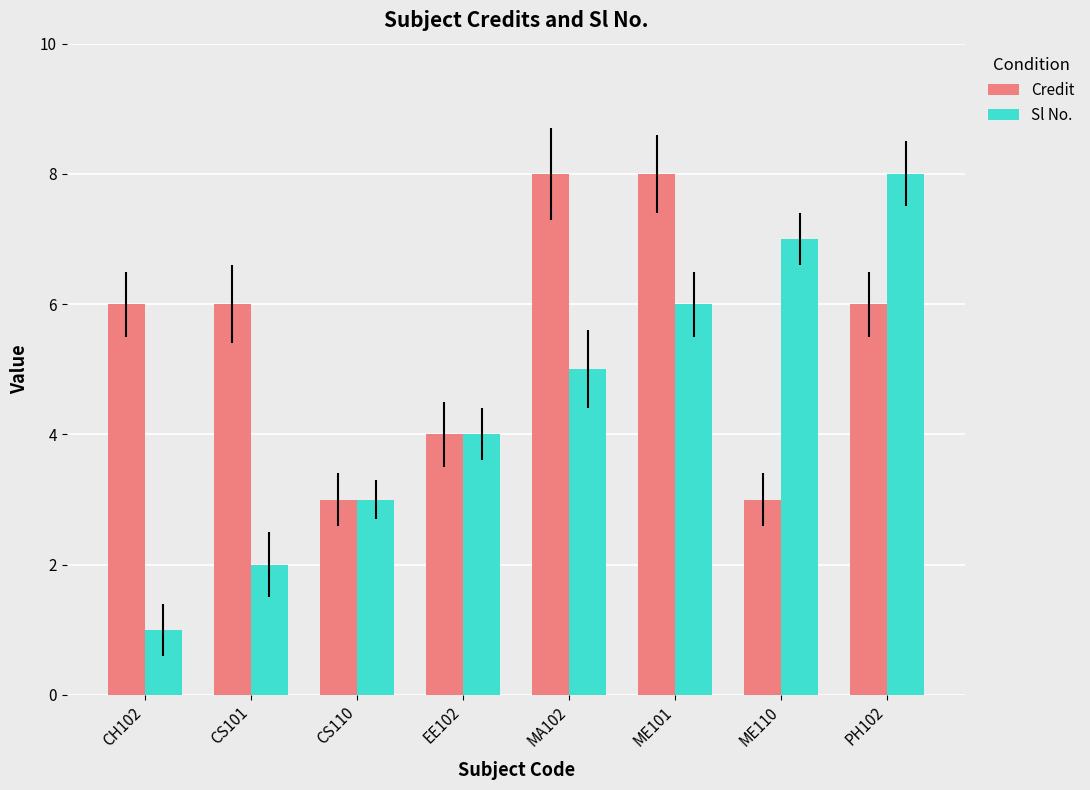

Are the bars grouped side by side (vs. stacked)?

Yes